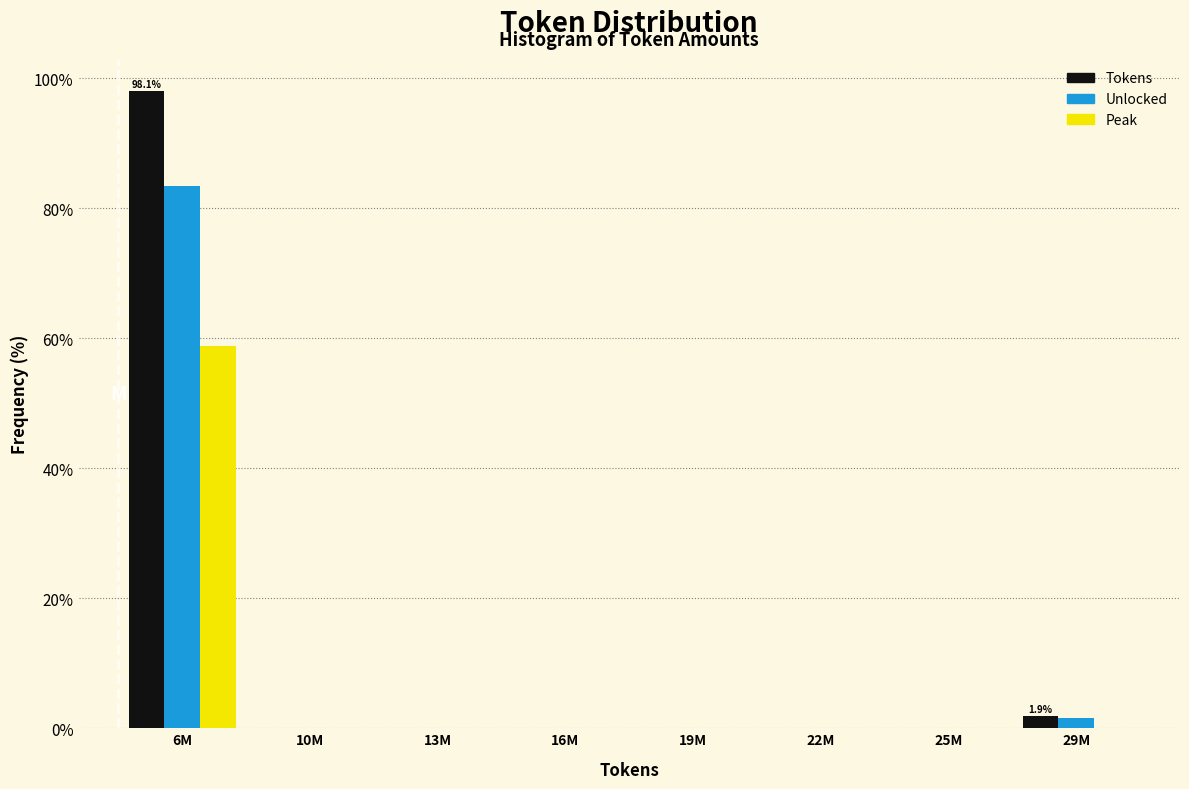

Reading left to right, what are all the values shown in this chart?

Tokens: 6M=98.1	10M=0.0	13M=0.0	16M=0.0	19M=0.0	22M=0.0	25M=0.0	29M=1.9
Unlocked: 6M=83.4	10M=0.0	13M=0.0	16M=0.0	19M=0.0	22M=0.0	25M=0.0	29M=1.6
Peak: 6M=58.9	10M=0.0	13M=0.0	16M=0.0	19M=0.0	22M=0.0	25M=0.0	29M=0.0